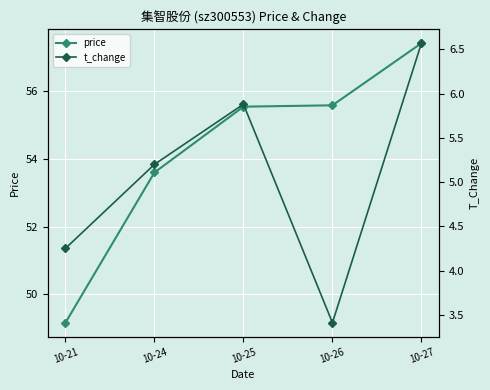

Which category has the highest value across all series?

10-27